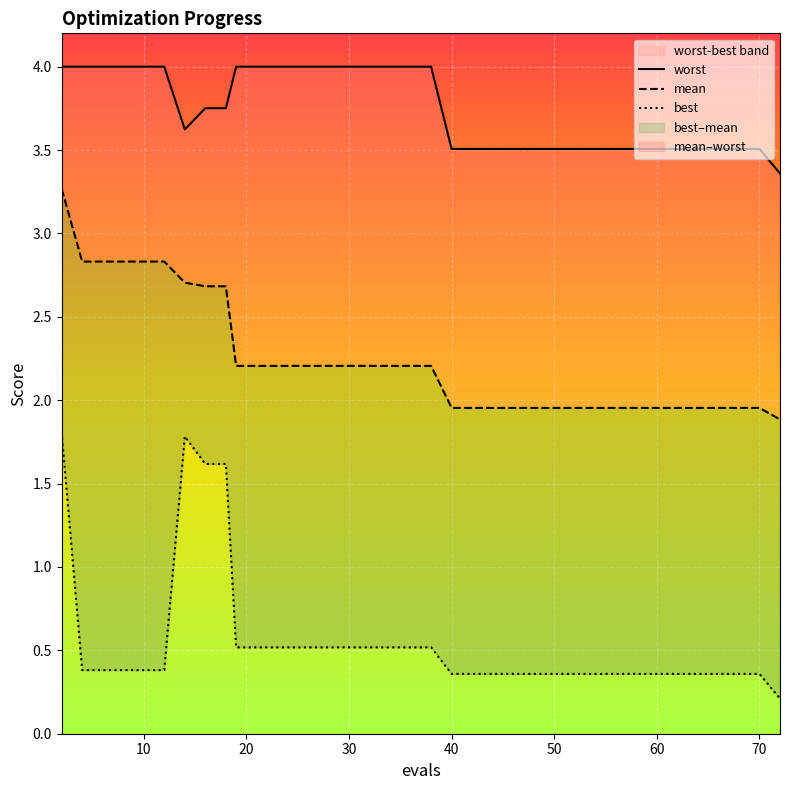

True or false: worst and best cross at least once.

False